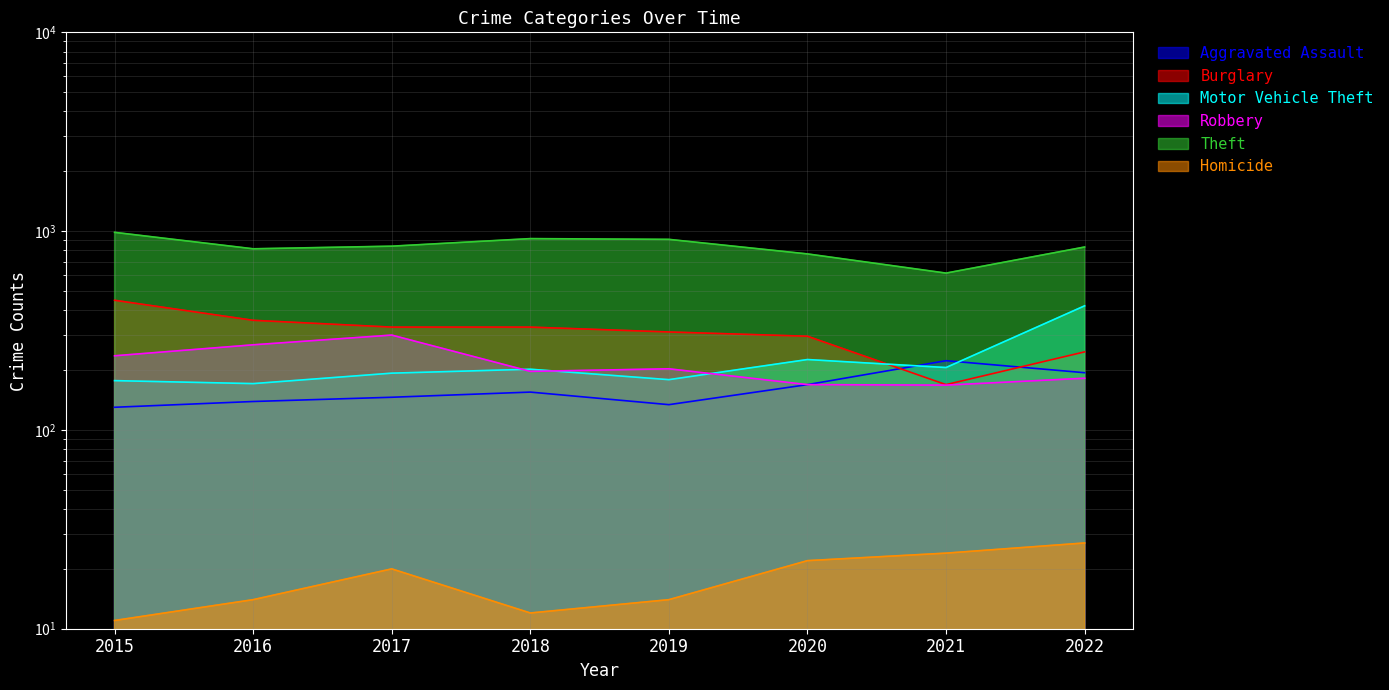

Which category has the highest value in the Motor Vehicle Theft series?

2022